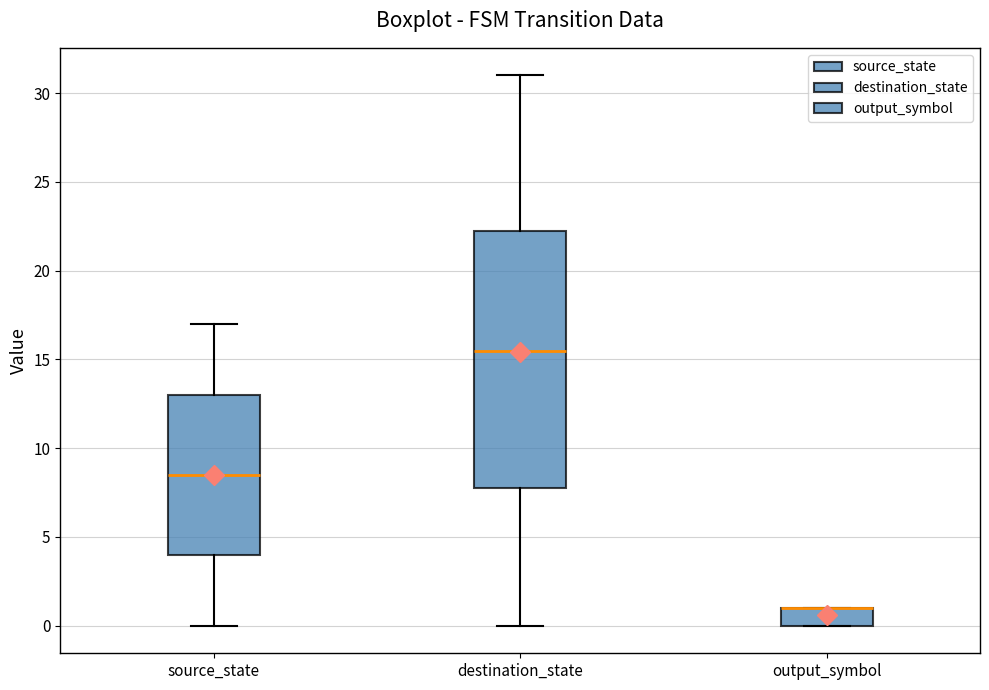

Where does the median line of the box for source_state sit on the y-axis? The values are not printed on the chart, so give them approximately, as read against the axis.

8.5